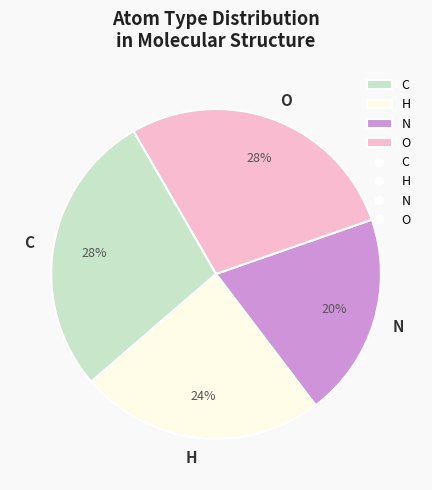

To the nearest percent, what portion does H represent?

24%